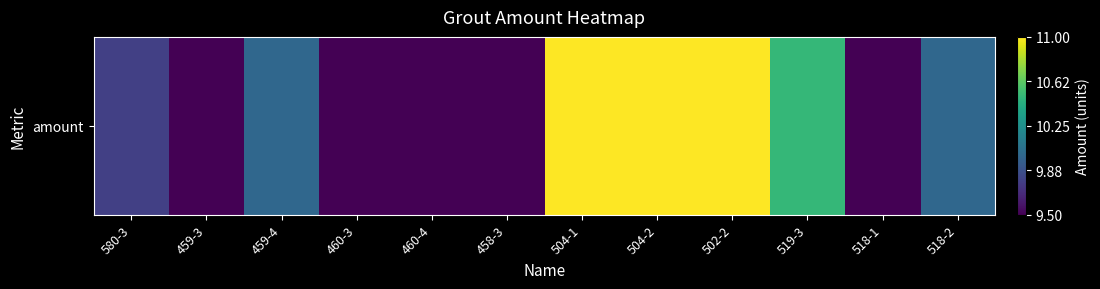

What value does the data have at 518-2?

10.0